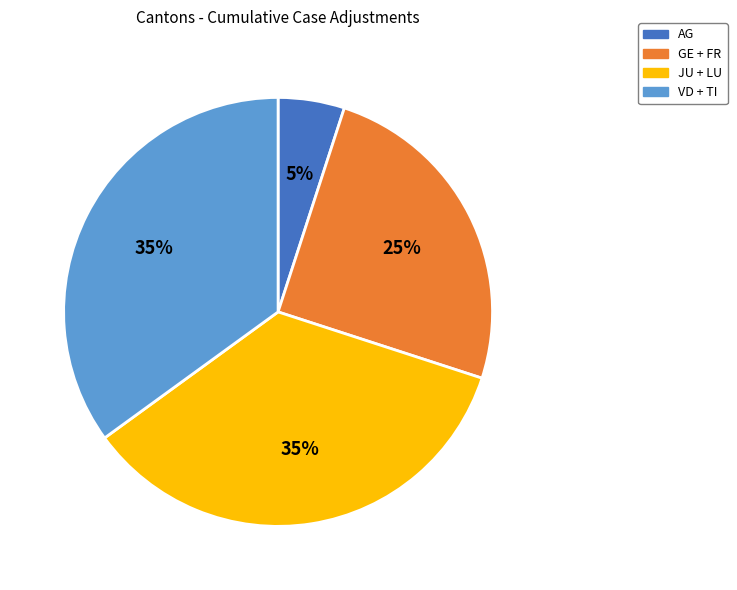

Does any single category account for the majority?

No